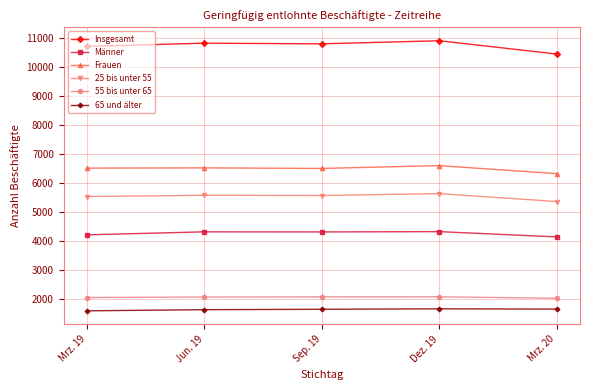

What is the label of the 3rd point from the right?

Sep. 19